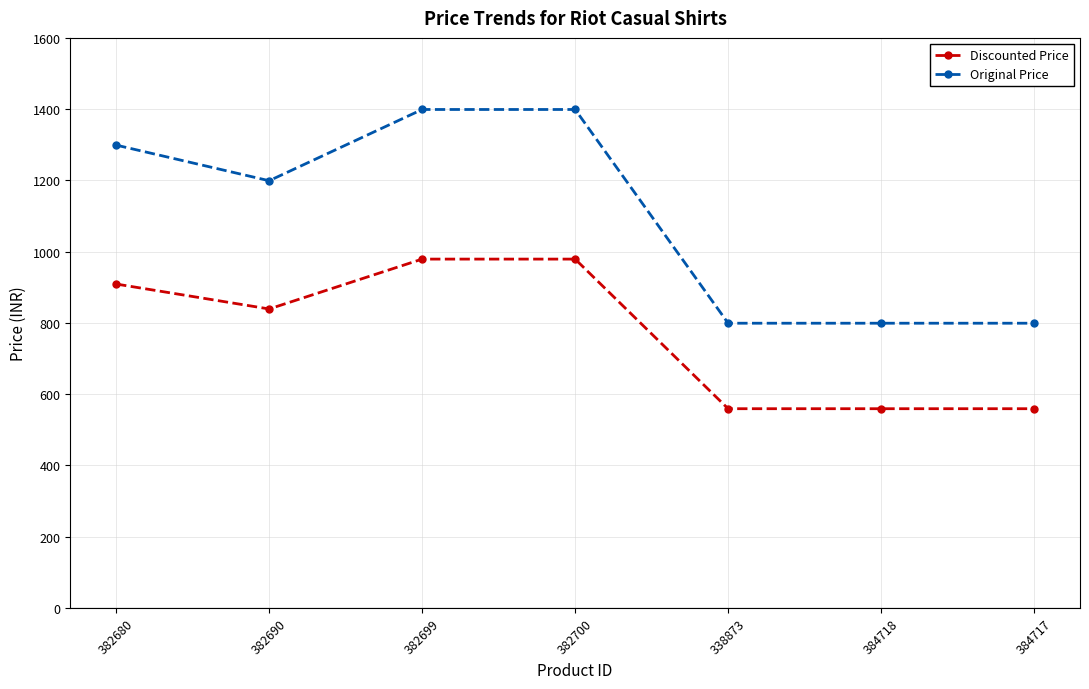

At how many categories does at least one series exceed 623?

7